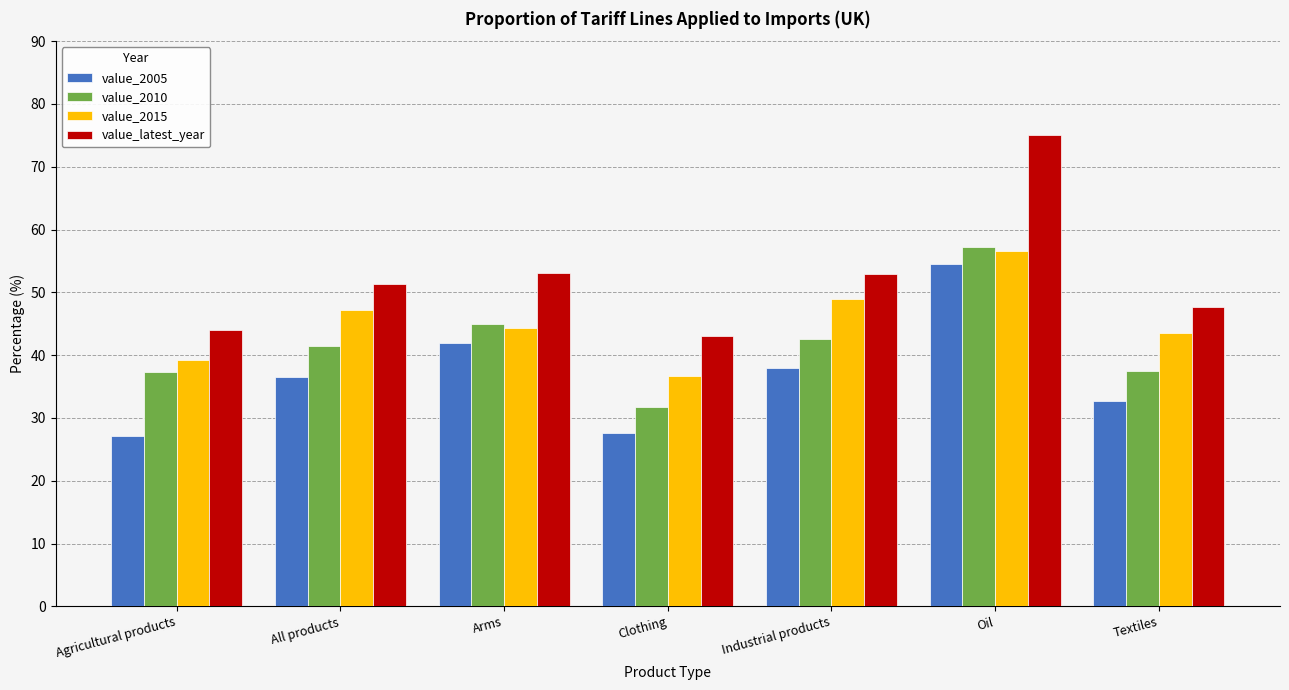

Between Arms and Textiles, which series saw the biggest shift?

value_2005